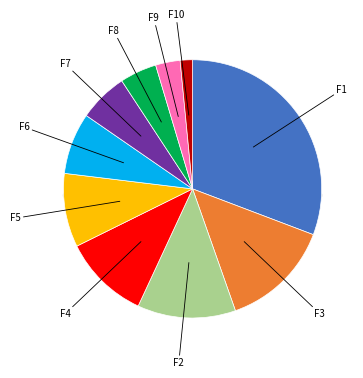

To the nearest percent, what is the difference between the largest and smallest slice percentages?

29%